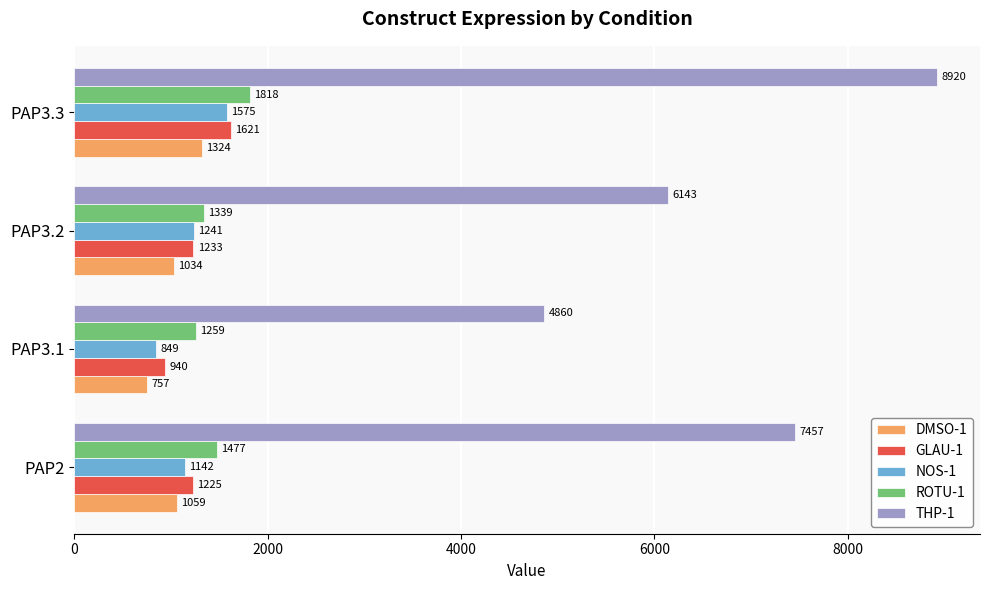

True or false: GLAU-1 has a value of 2896 at PAP3.3.

False